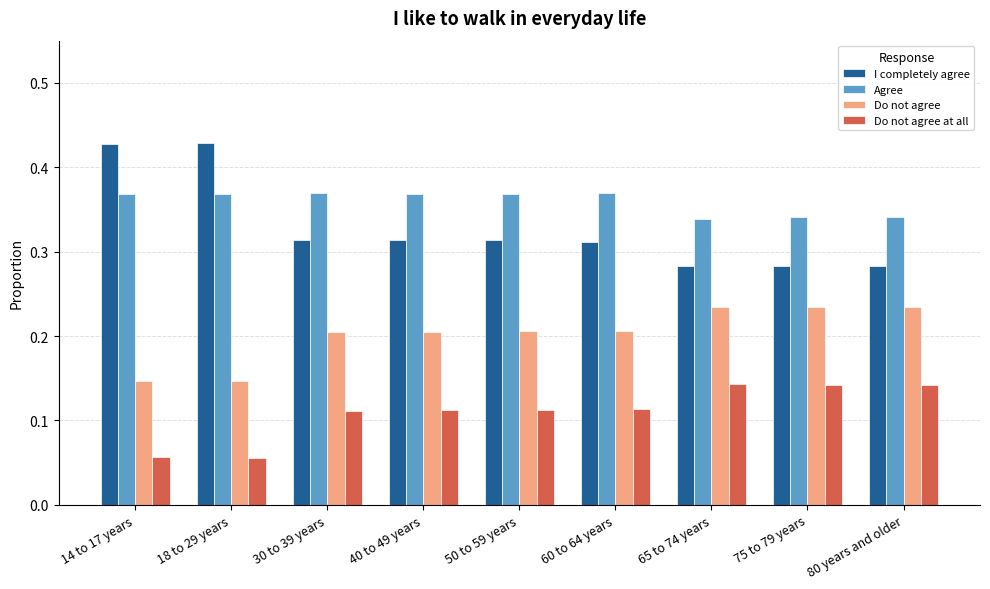

Is it true that Do not agree equals 0.3 at 50 to 59 years?

False